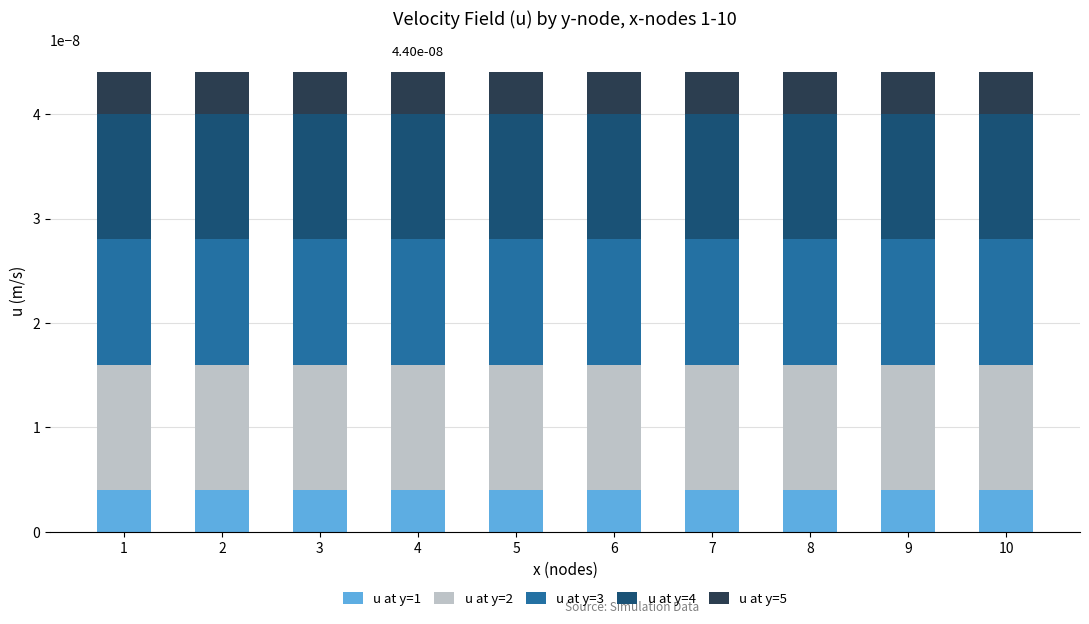

The u at y=4 series shows 0.0 at 6. True or false?

True